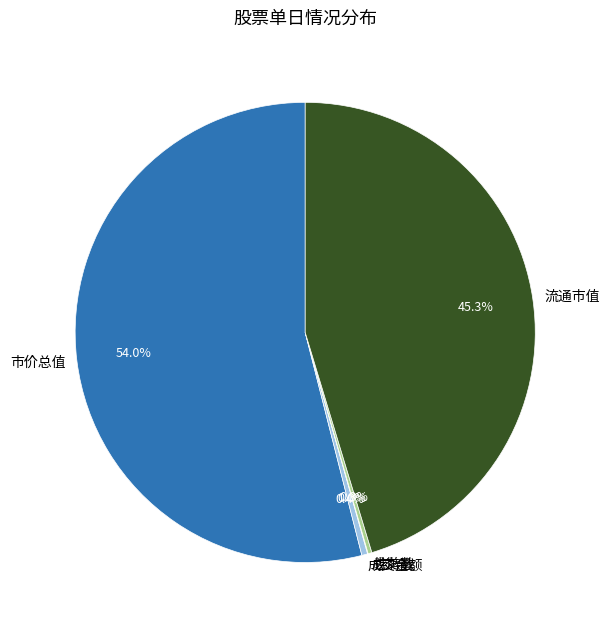

How much of the chart is everything except 流通市值?

54.7%